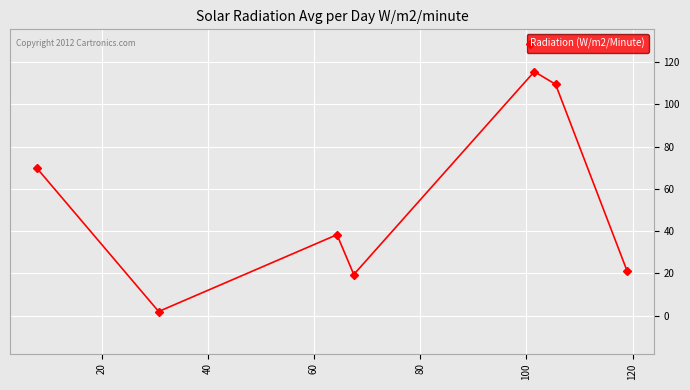

What is the difference between the maximum and second lowest values?

96.0